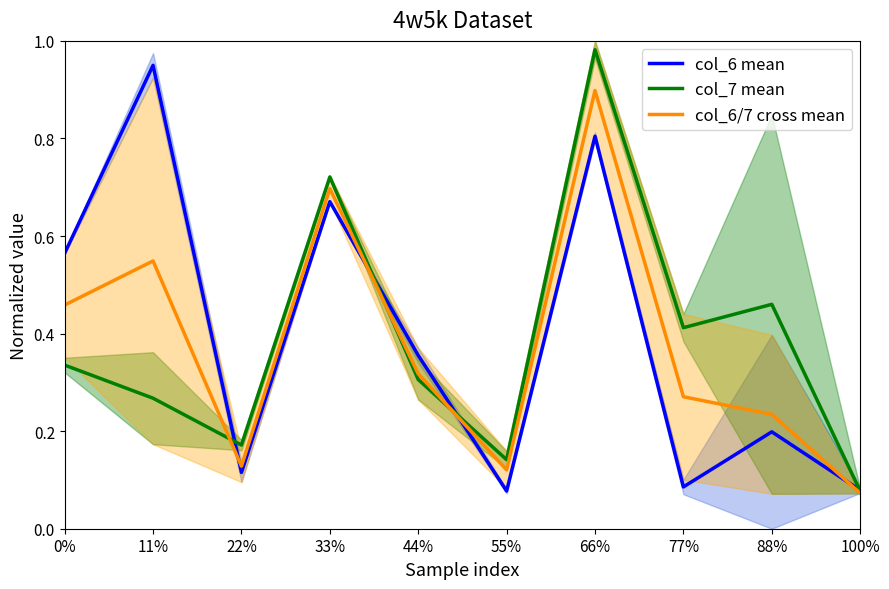

True or false: col_7 mean and col_6/7 cross mean intersect in this chart.

True